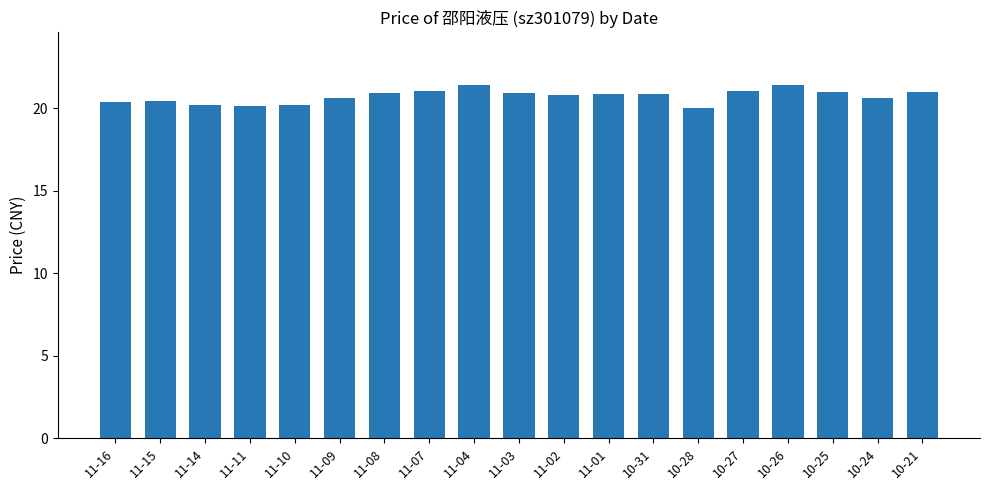

Approximately how many times larger is the value at 11-02 compared to 10-25?

1.0